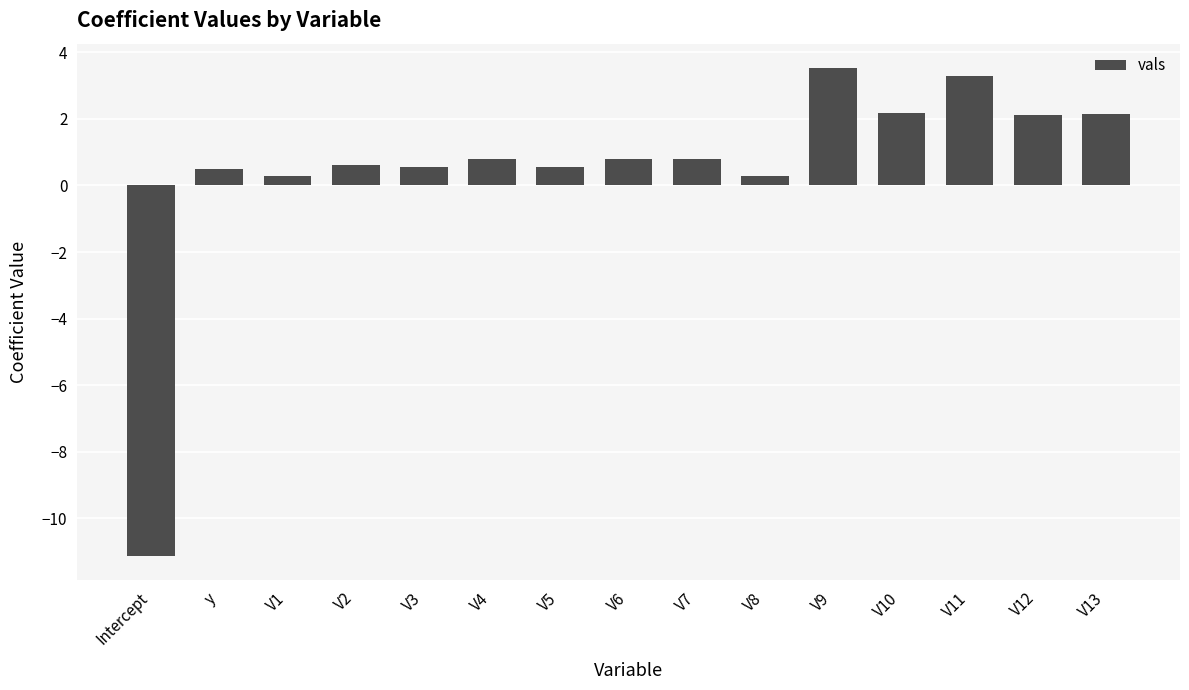

What is the sum of all values?

7.3